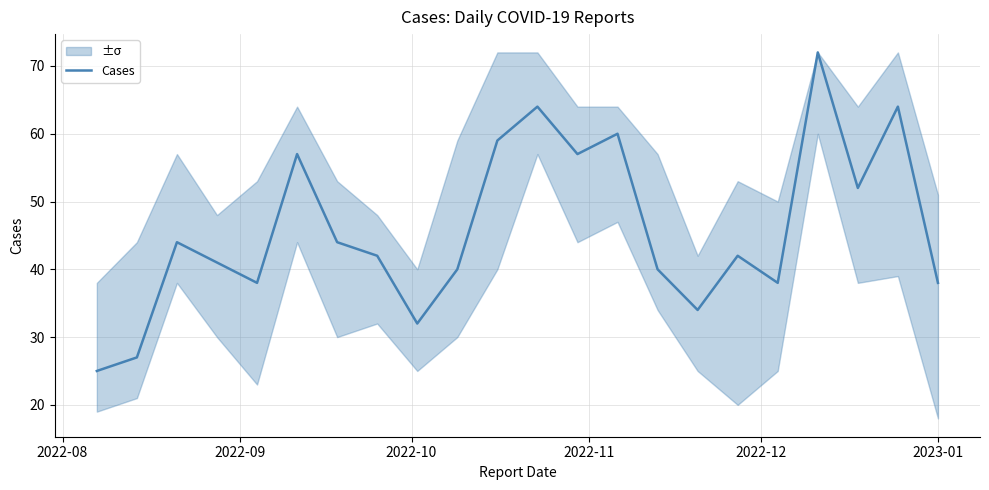

True or false: there are more than 2 points higher than both neighbors.

True